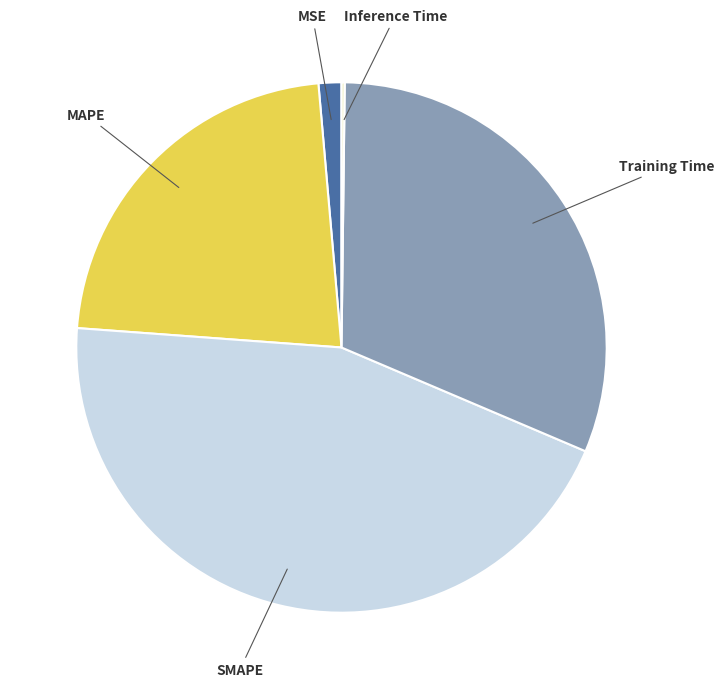

Does any single category account for the majority?

No